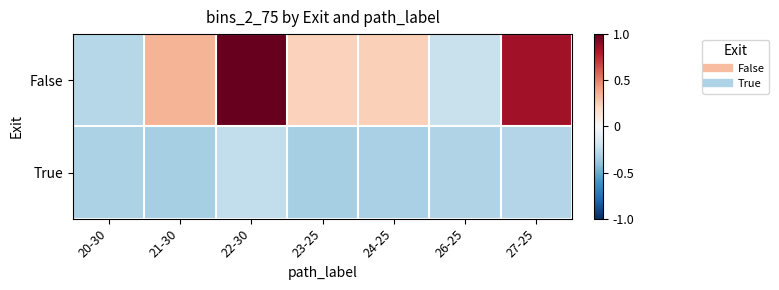

Which has a higher value, 23-25 or 24-25?

24-25